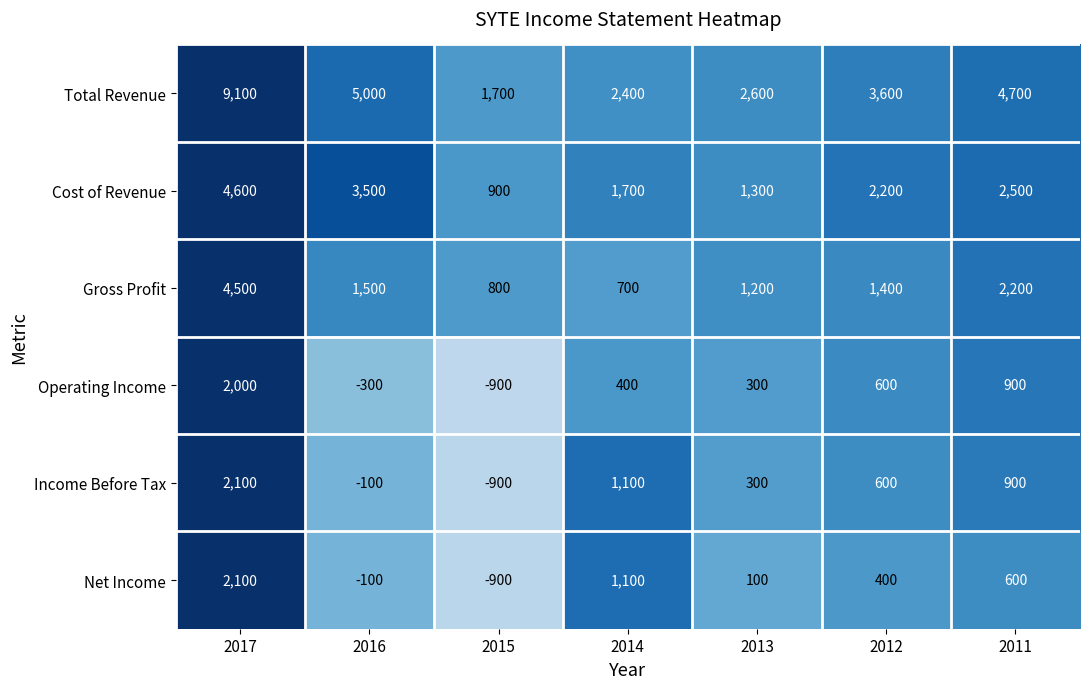

Which series changed the most between 2017 and 2012?

Total Revenue